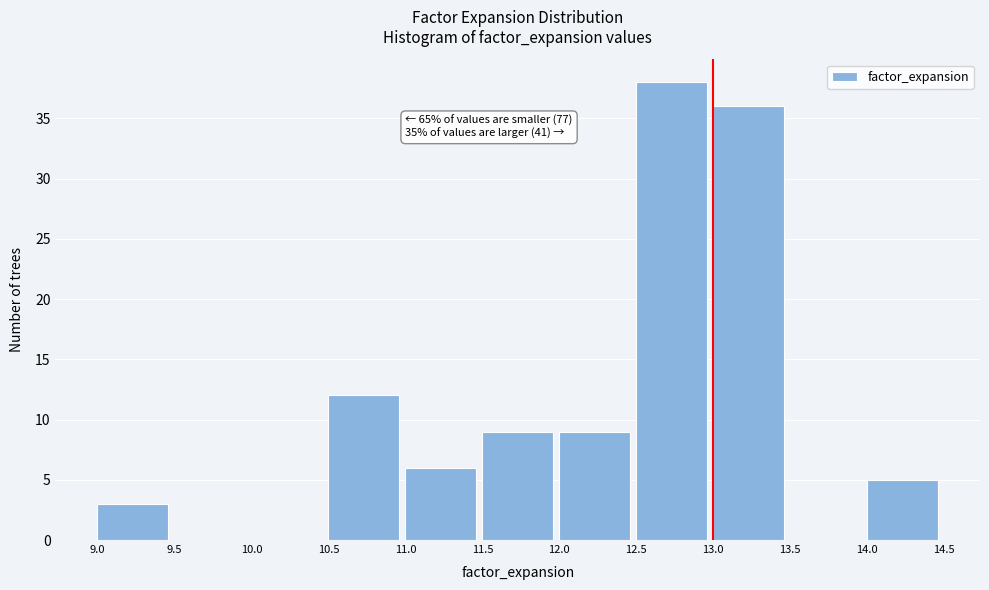

Over which range of the x-axis is the bar tallest?

12.5 to 13.0